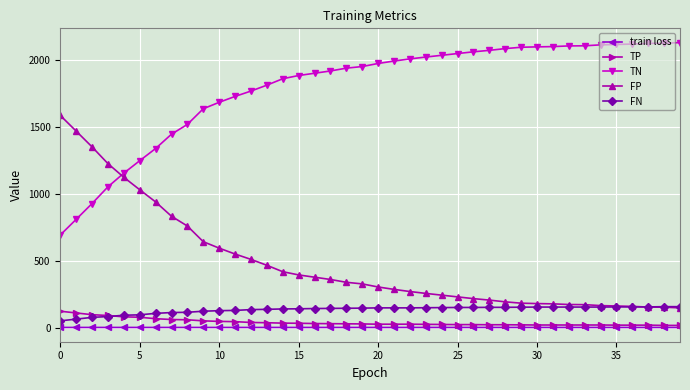

What is the difference between the maximum and minimum values in the FP series?

1437.0